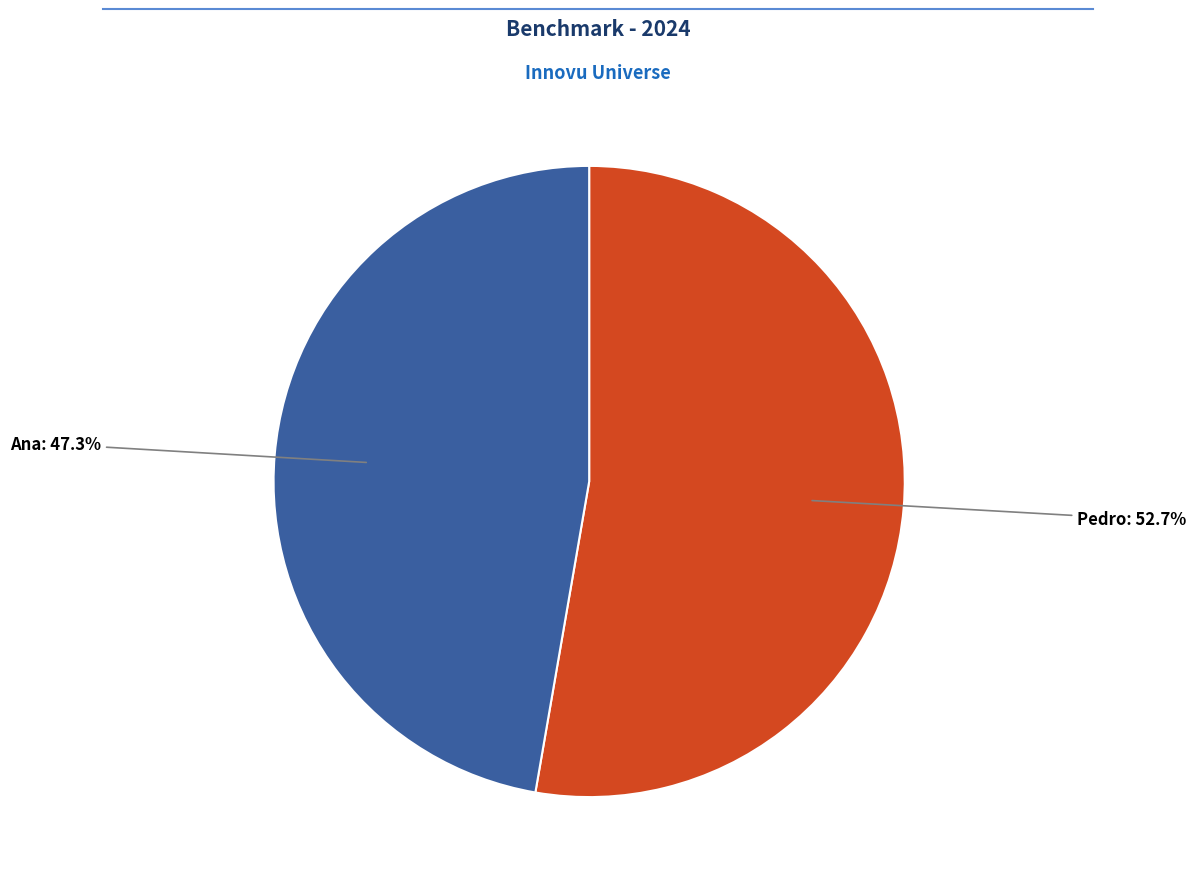

Is there any slice that represents more than half of the pie?

Yes